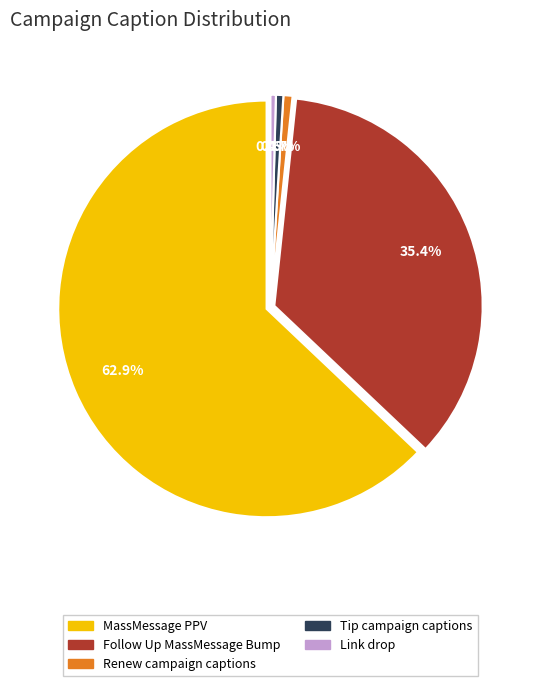

How many segments does this pie chart have?

5